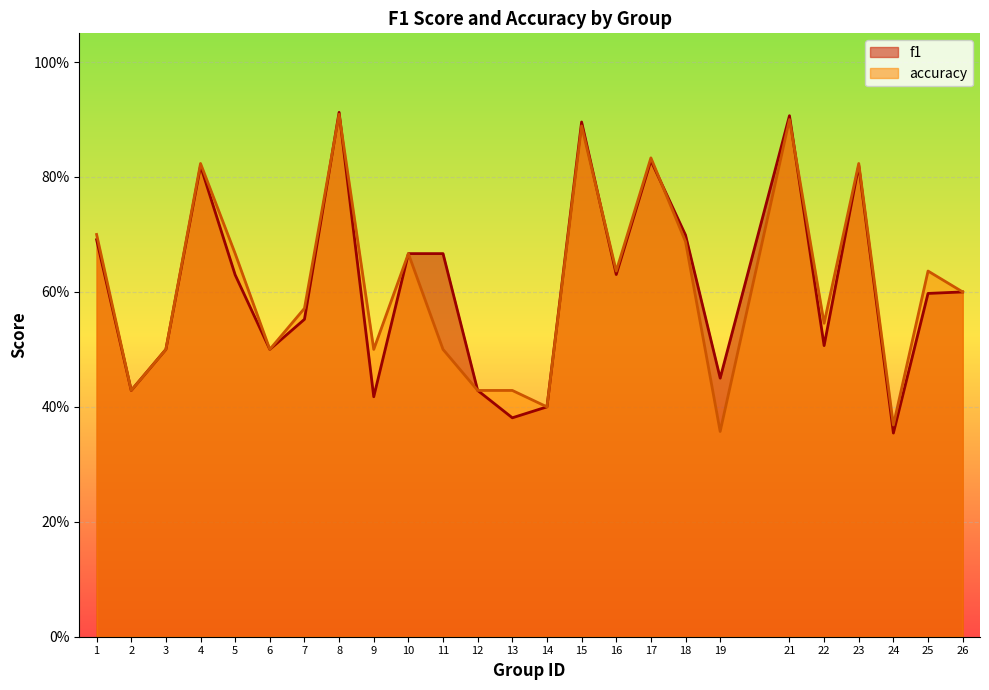

What is the minimum value shown in the chart?

0.4